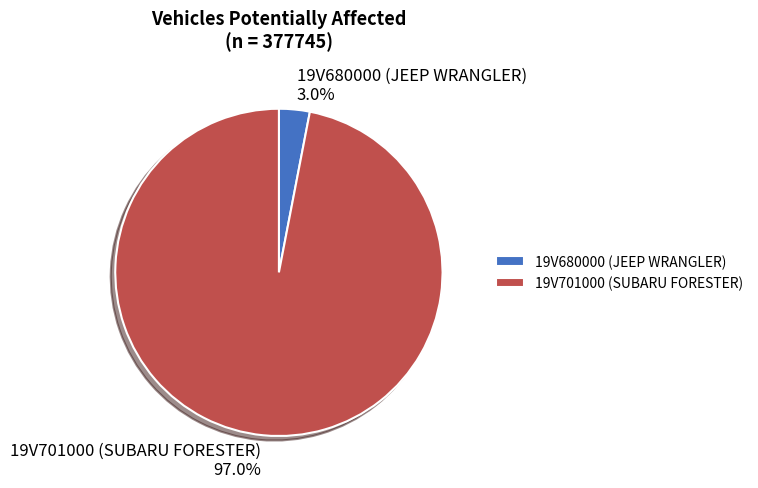

Does 19V680000 (JEEP WRANGLER) represent more than half of the total?

No